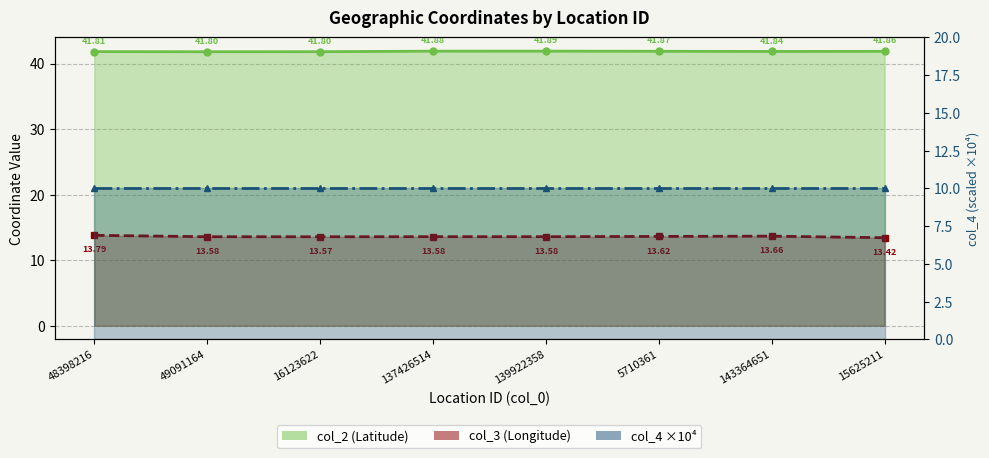

True or false: col_2 and col_3 intersect in this chart.

False